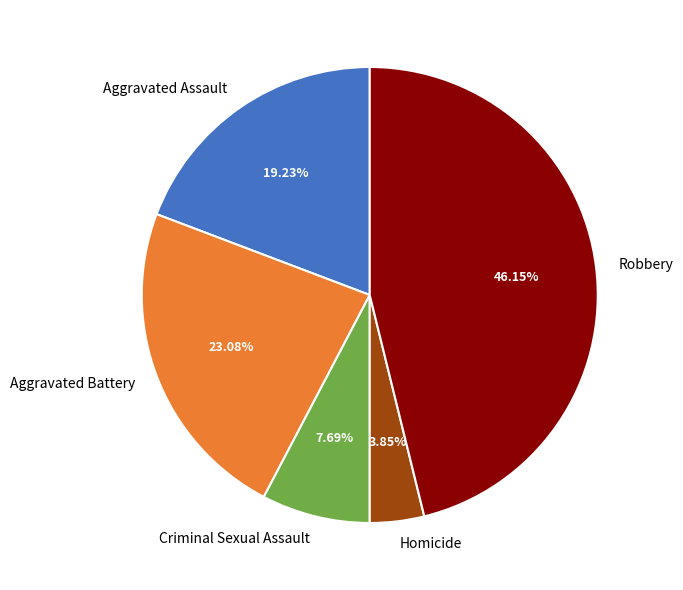

What is the ratio of the value at Criminal Sexual Assault to the value at Homicide?

2.0